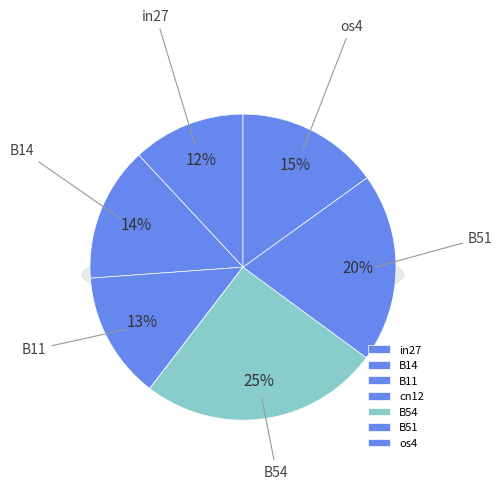

Does any single category account for the majority?

No